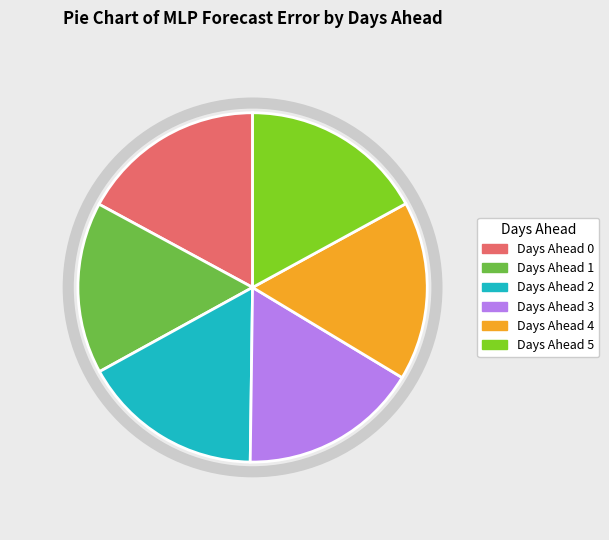

Does any single category account for the majority?

No